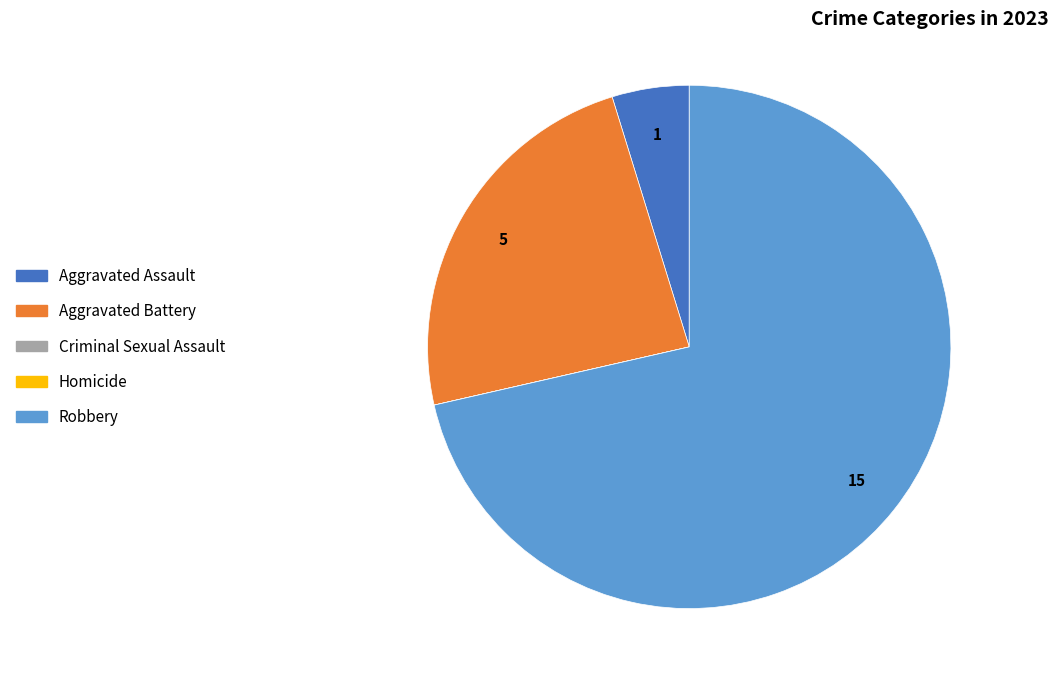

Is the sum of Aggravated Assault and Aggravated Battery greater than half?

No